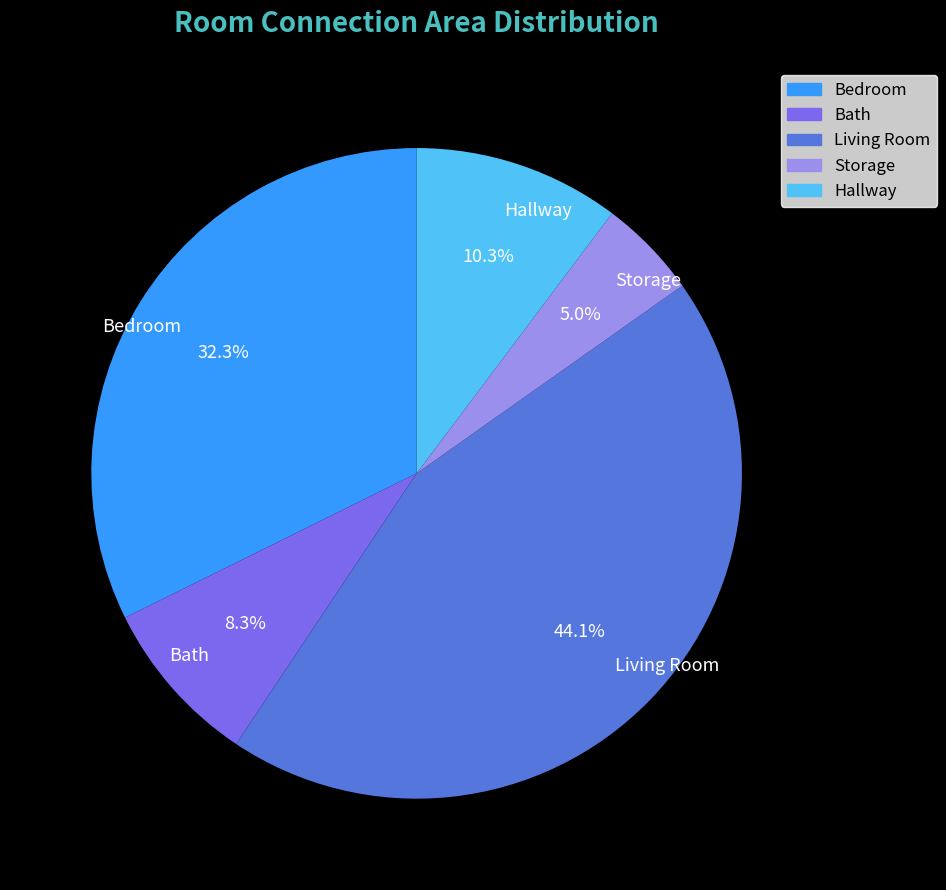

To the nearest percent, what is the difference between the Living Room and Bath slice percentages?

36%